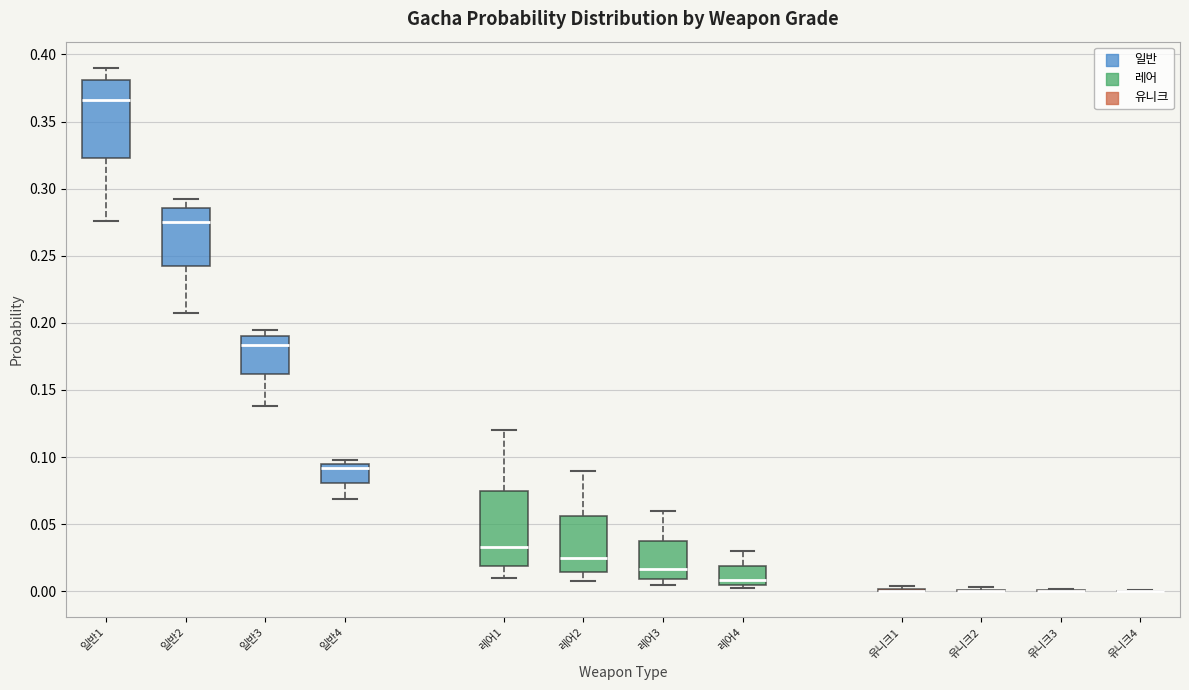

Reading left to right, transcribe this box plot: for each box, give where its median line is, the range the box spans, and where its two whiskers end, as read against the y-axis. The values are not printed on the chart, so give them approximately, as read against the axis.

일반1: median 0.365, box 0.325 to 0.380, whiskers 0.275 to 0.390
일반2: median 0.275, box 0.240 to 0.285, whiskers 0.205 to 0.295
일반3: median 0.185, box 0.160 to 0.190, whiskers 0.140 to 0.195
일반4: median 0.090, box 0.080 to 0.095, whiskers 0.070 to 0.100
레어1: median 0.035, box 0.020 to 0.075, whiskers 0.010 to 0.120
레어2: median 0.025, box 0.015 to 0.055, whiskers 0.010 to 0.090
레어3: median 0.015, box 0.010 to 0.040, whiskers 0.005 to 0.060
레어4: median 0.010, box 0.005 to 0.020, whiskers 0.005 (just below the box's lower edge) to 0.030
유니크1: box collapsed to a line at 0.000, whiskers 0.000 to 0.005
유니크2: box collapsed to a line at 0.000, whiskers 0.000 to 0.005
유니크3: box collapsed to a line at 0.000, whiskers 0.000 to 0.000
유니크4: box collapsed to a line at 0.000, whiskers 0.000 to 0.000